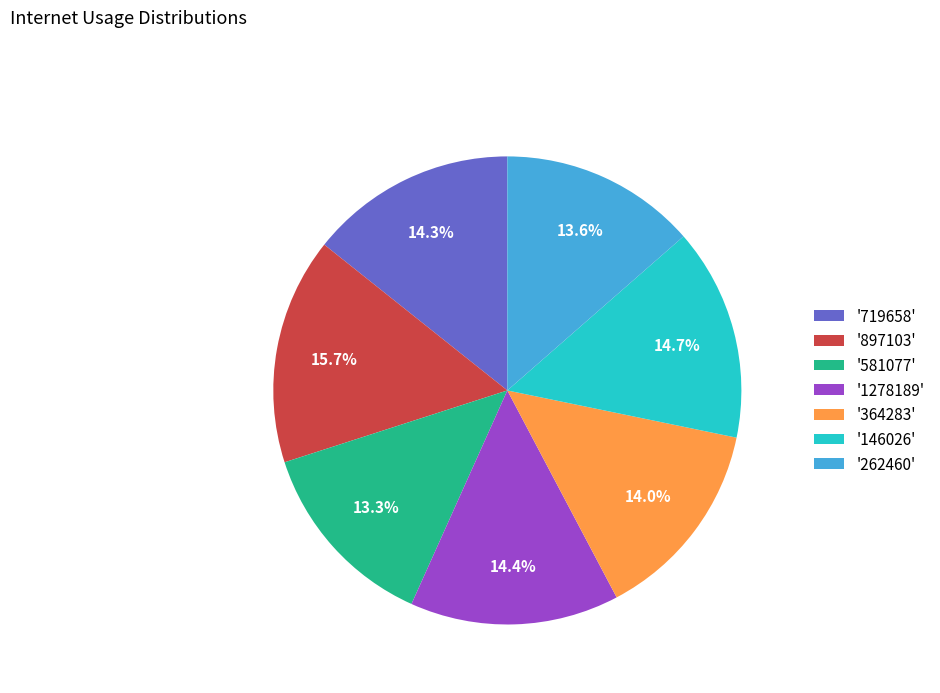

Approximately how many times larger is the value at '364283' compared to '262460'?

1.0